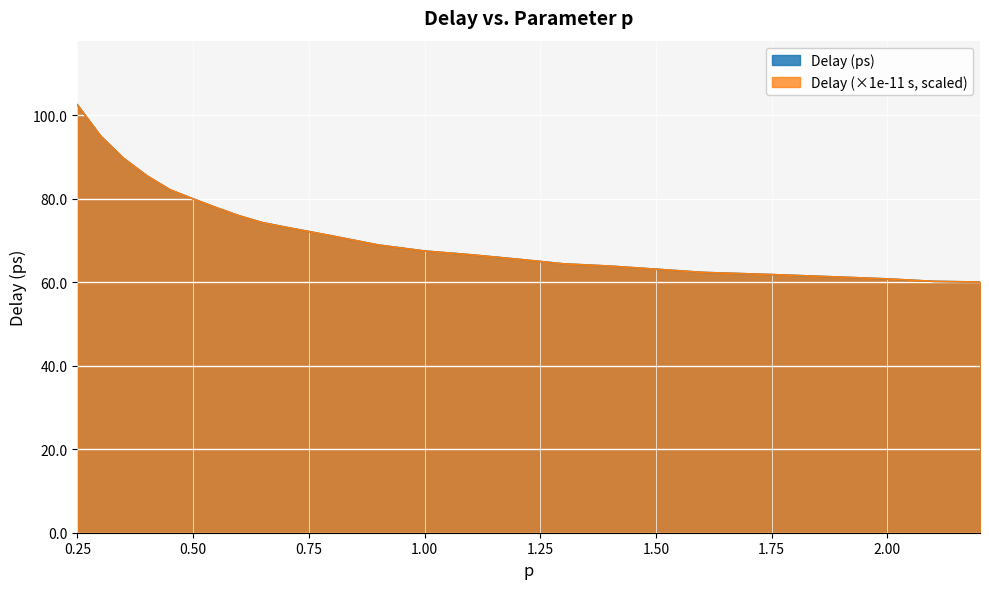

True or false: Delay (x1e-10 s) has a value of 56.1 at 0.25.

False